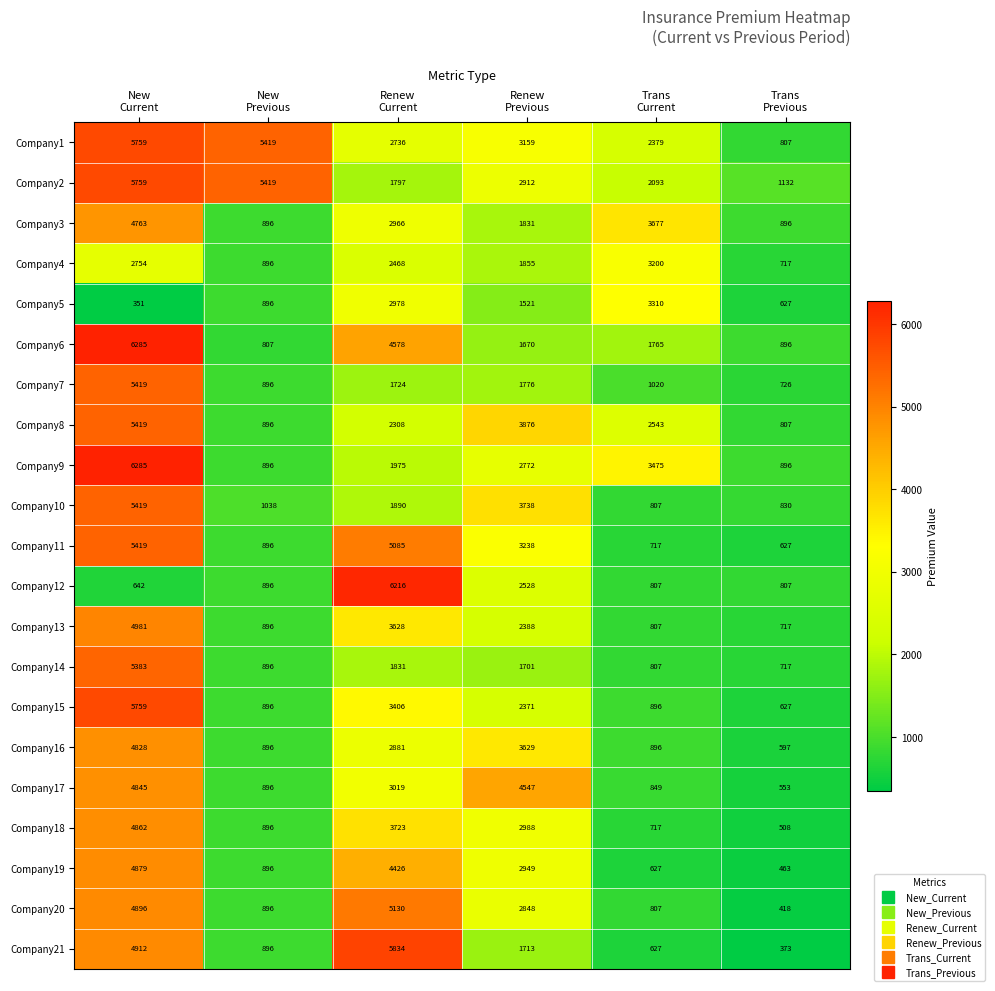

What is the lowest value of the Company18 series?

508